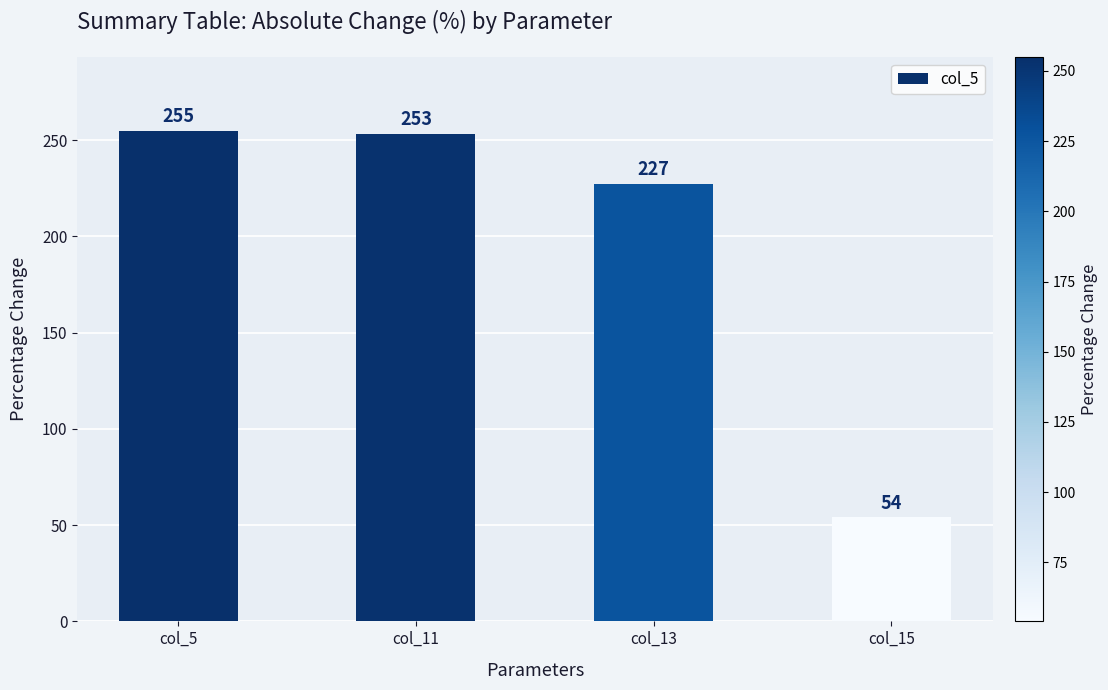

Reading left to right, list all the values displayed in this chart.

col_5=255	col_11=253	col_13=227	col_15=54